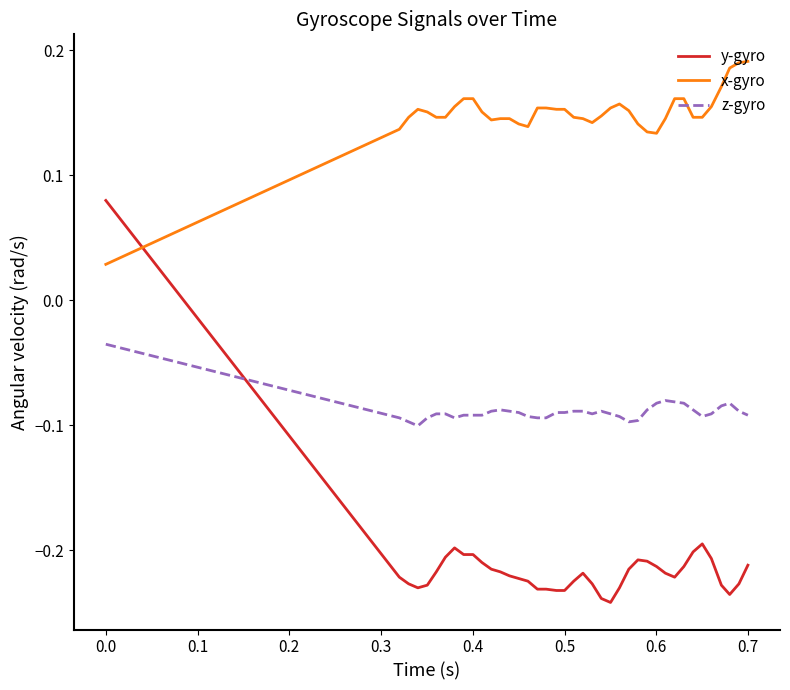

Which series has the largest range (max minus min)?

y-gyro